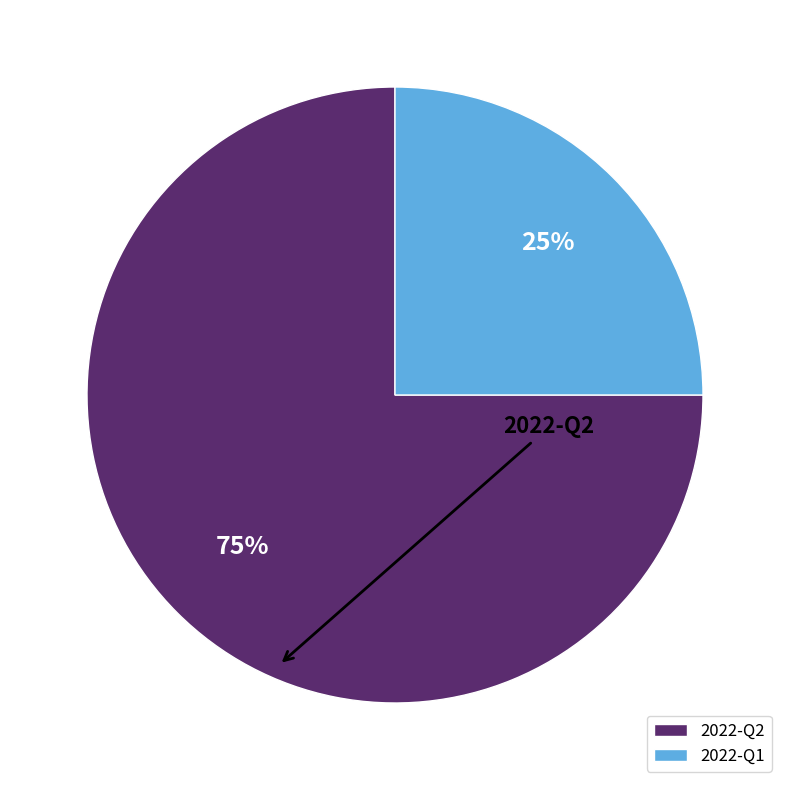

How much of the chart is everything except 2022-Q1?

75.0%